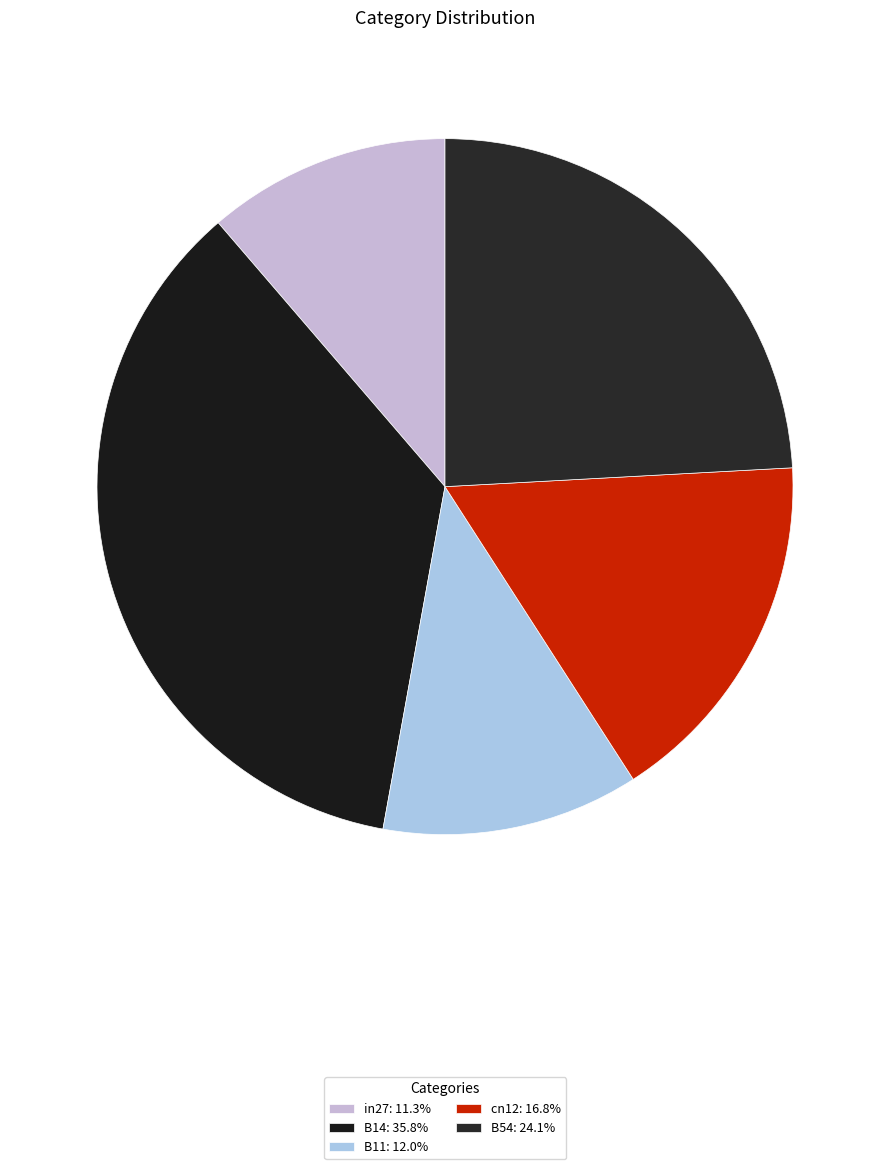

Is it true that cn12 is 26% of the pie?

False